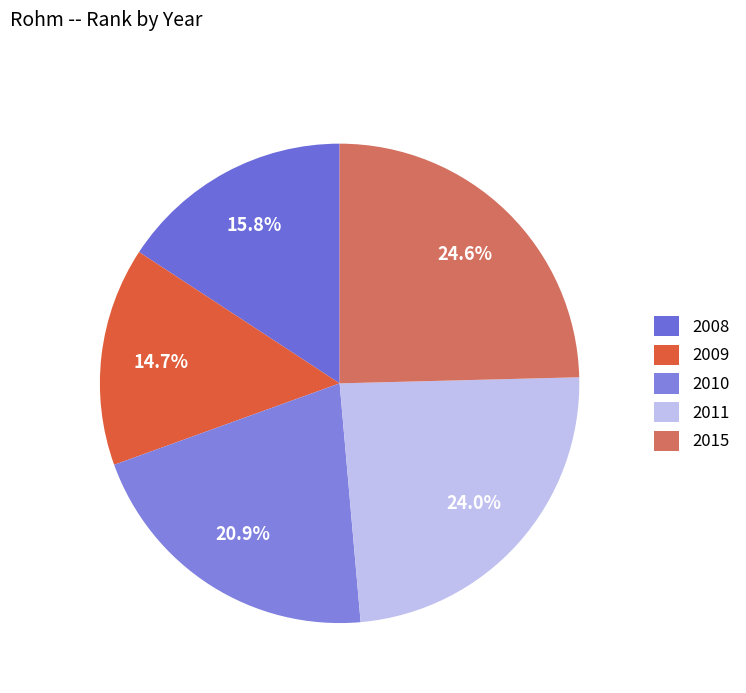

To the nearest percent, what is the combined percentage of 2010 and 2009?

36%